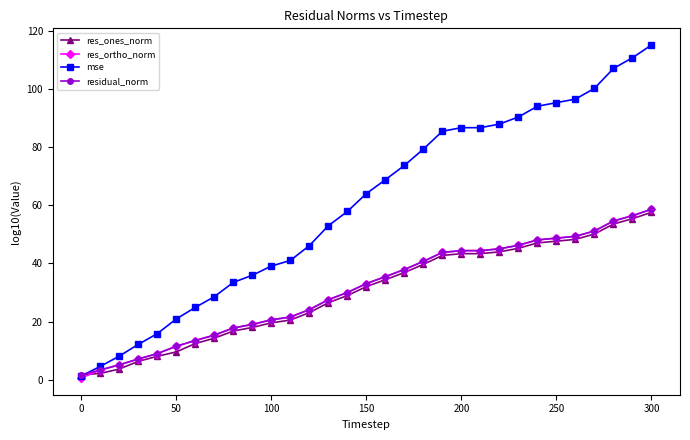

Which series has the largest total across all categories?

mse